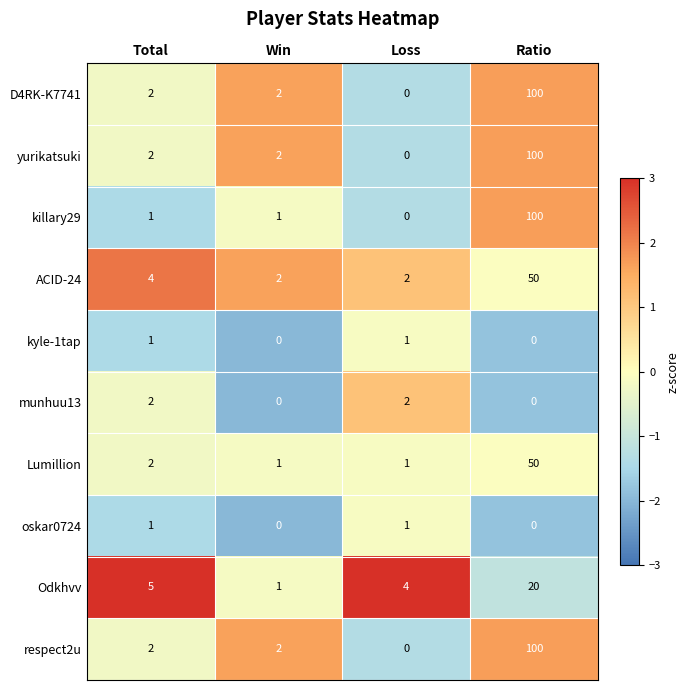

True or false: oskar0724 has a value of 1 at Loss.

True